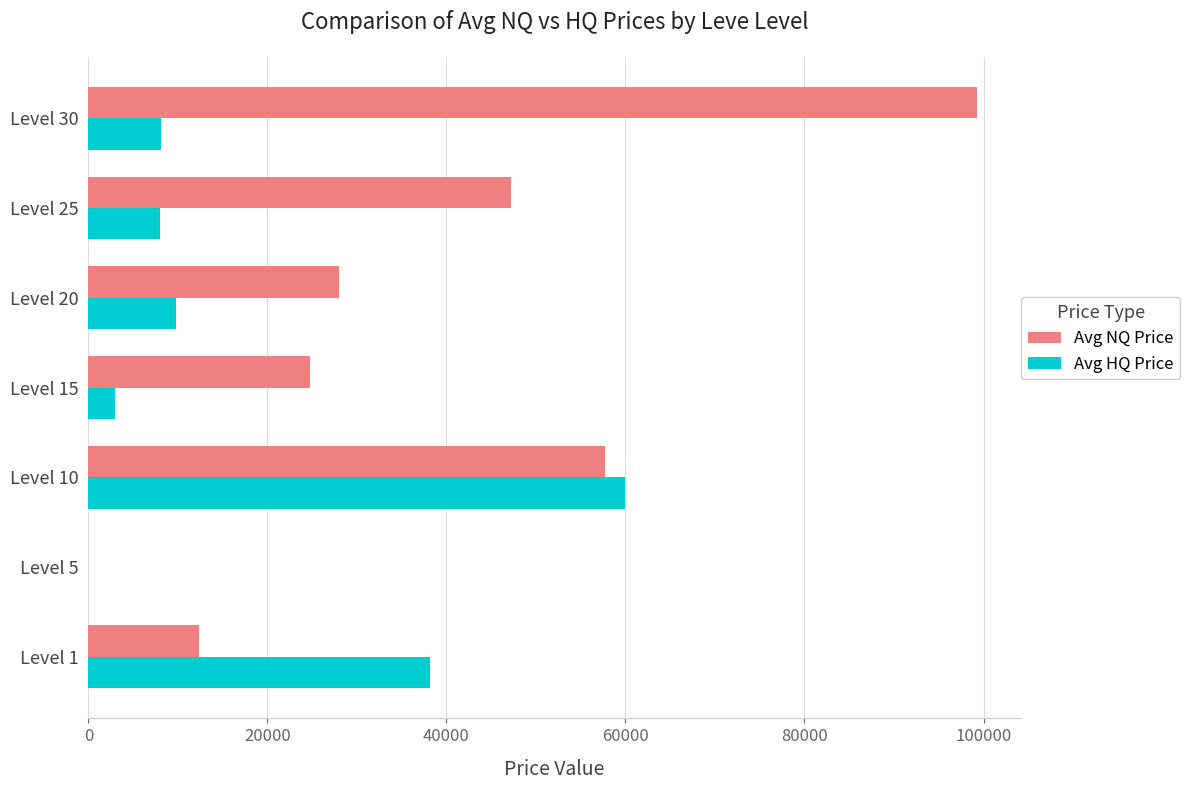

What are all the series names shown in the legend?

Avg NQ Price, Avg HQ Price